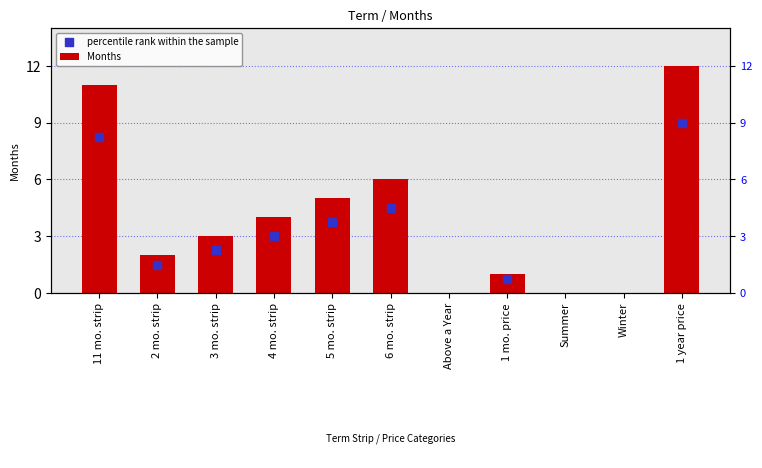

Which series reaches the maximum Y coordinate?

Months